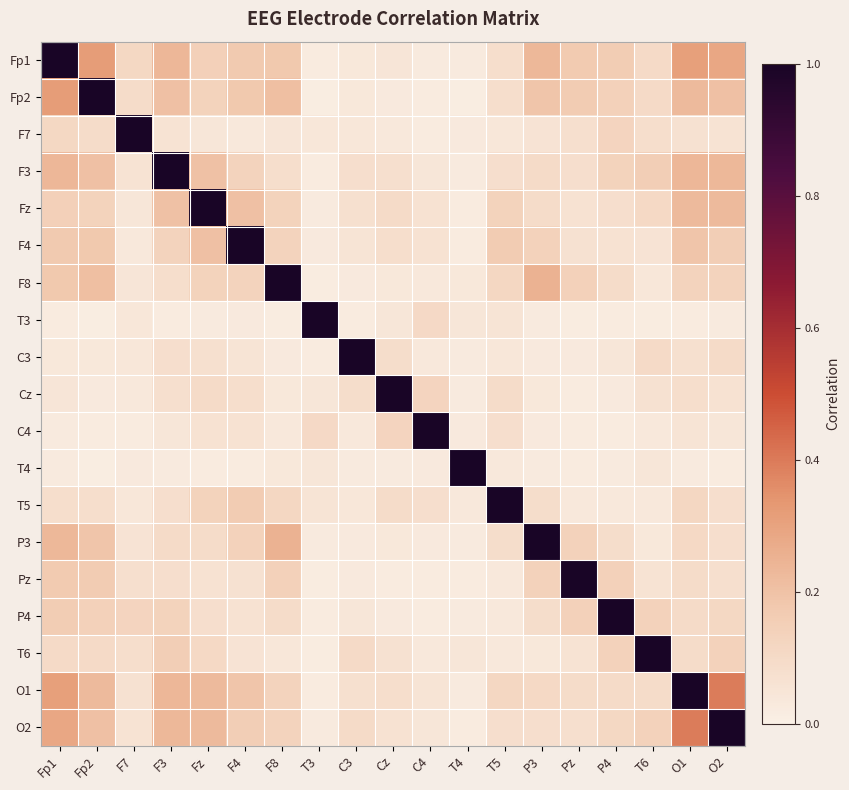

Reading left to right, what are all the values shown in this chart?

Fp1: Fp1=1.0	Fp2=0.3	F7=0.1	F3=0.2	Fz=0.1	F4=0.2	F8=0.2	T3=0.0	C3=0.0	Cz=0.1	C4=0.0	T4=0.0	T5=0.1	P3=0.2	Pz=0.2	P4=0.2	T6=0.1	O1=0.3	O2=0.3
Fp2: Fp1=0.3	Fp2=1.0	F7=0.1	F3=0.2	Fz=0.1	F4=0.2	F8=0.2	T3=0.0	C3=0.0	Cz=0.0	C4=0.0	T4=0.0	T5=0.1	P3=0.2	Pz=0.2	P4=0.1	T6=0.1	O1=0.2	O2=0.2
F7: Fp1=0.1	Fp2=0.1	F7=1.0	F3=0.1	Fz=0.0	F4=0.0	F8=0.0	T3=0.0	C3=0.0	Cz=0.0	C4=0.0	T4=0.0	T5=0.0	P3=0.1	Pz=0.1	P4=0.1	T6=0.1	O1=0.1	O2=0.1
F3: Fp1=0.2	Fp2=0.2	F7=0.1	F3=1.0	Fz=0.2	F4=0.1	F8=0.1	T3=0.0	C3=0.1	Cz=0.1	C4=0.0	T4=0.0	T5=0.1	P3=0.1	Pz=0.1	P4=0.1	T6=0.2	O1=0.2	O2=0.2
Fz: Fp1=0.1	Fp2=0.1	F7=0.0	F3=0.2	Fz=1.0	F4=0.2	F8=0.1	T3=0.0	C3=0.1	Cz=0.1	C4=0.1	T4=0.0	T5=0.1	P3=0.1	Pz=0.1	P4=0.1	T6=0.1	O1=0.2	O2=0.2
F4: Fp1=0.2	Fp2=0.2	F7=0.0	F3=0.1	Fz=0.2	F4=1.0	F8=0.1	T3=0.0	C3=0.1	Cz=0.1	C4=0.1	T4=0.0	T5=0.2	P3=0.1	Pz=0.1	P4=0.1	T6=0.1	O1=0.2	O2=0.2
F8: Fp1=0.2	Fp2=0.2	F7=0.0	F3=0.1	Fz=0.1	F4=0.1	F8=1.0	T3=0.0	C3=0.0	Cz=0.0	C4=0.0	T4=0.0	T5=0.1	P3=0.3	Pz=0.1	P4=0.1	T6=0.0	O1=0.1	O2=0.1
T3: Fp1=0.0	Fp2=0.0	F7=0.0	F3=0.0	Fz=0.0	F4=0.0	F8=0.0	T3=1.0	C3=0.0	Cz=0.0	C4=0.1	T4=0.0	T5=0.1	P3=0.0	Pz=0.0	P4=0.0	T6=0.0	O1=0.0	O2=0.0
C3: Fp1=0.0	Fp2=0.0	F7=0.0	F3=0.1	Fz=0.1	F4=0.1	F8=0.0	T3=0.0	C3=1.0	Cz=0.1	C4=0.0	T4=0.0	T5=0.0	P3=0.0	Pz=0.0	P4=0.0	T6=0.1	O1=0.1	O2=0.1
Cz: Fp1=0.1	Fp2=0.0	F7=0.0	F3=0.1	Fz=0.1	F4=0.1	F8=0.0	T3=0.0	C3=0.1	Cz=1.0	C4=0.1	T4=0.0	T5=0.1	P3=0.0	Pz=0.0	P4=0.0	T6=0.1	O1=0.1	O2=0.1
C4: Fp1=0.0	Fp2=0.0	F7=0.0	F3=0.0	Fz=0.1	F4=0.1	F8=0.0	T3=0.1	C3=0.0	Cz=0.1	C4=1.0	T4=0.0	T5=0.1	P3=0.0	Pz=0.0	P4=0.0	T6=0.0	O1=0.1	O2=0.0
T4: Fp1=0.0	Fp2=0.0	F7=0.0	F3=0.0	Fz=0.0	F4=0.0	F8=0.0	T3=0.0	C3=0.0	Cz=0.0	C4=0.0	T4=1.0	T5=0.0	P3=0.0	Pz=0.0	P4=0.0	T6=0.0	O1=0.0	O2=0.0
T5: Fp1=0.1	Fp2=0.1	F7=0.0	F3=0.1	Fz=0.1	F4=0.2	F8=0.1	T3=0.1	C3=0.0	Cz=0.1	C4=0.1	T4=0.0	T5=1.0	P3=0.1	Pz=0.0	P4=0.0	T6=0.0	O1=0.1	O2=0.1
P3: Fp1=0.2	Fp2=0.2	F7=0.1	F3=0.1	Fz=0.1	F4=0.1	F8=0.3	T3=0.0	C3=0.0	Cz=0.0	C4=0.0	T4=0.0	T5=0.1	P3=1.0	Pz=0.1	P4=0.1	T6=0.0	O1=0.1	O2=0.1
Pz: Fp1=0.2	Fp2=0.2	F7=0.1	F3=0.1	Fz=0.1	F4=0.1	F8=0.1	T3=0.0	C3=0.0	Cz=0.0	C4=0.0	T4=0.0	T5=0.0	P3=0.1	Pz=1.0	P4=0.1	T6=0.1	O1=0.1	O2=0.1
P4: Fp1=0.2	Fp2=0.1	F7=0.1	F3=0.1	Fz=0.1	F4=0.1	F8=0.1	T3=0.0	C3=0.0	Cz=0.0	C4=0.0	T4=0.0	T5=0.0	P3=0.1	Pz=0.1	P4=1.0	T6=0.1	O1=0.1	O2=0.1
T6: Fp1=0.1	Fp2=0.1	F7=0.1	F3=0.2	Fz=0.1	F4=0.1	F8=0.0	T3=0.0	C3=0.1	Cz=0.1	C4=0.0	T4=0.0	T5=0.0	P3=0.0	Pz=0.1	P4=0.1	T6=1.0	O1=0.1	O2=0.1
O1: Fp1=0.3	Fp2=0.2	F7=0.1	F3=0.2	Fz=0.2	F4=0.2	F8=0.1	T3=0.0	C3=0.1	Cz=0.1	C4=0.1	T4=0.0	T5=0.1	P3=0.1	Pz=0.1	P4=0.1	T6=0.1	O1=1.0	O2=0.4
O2: Fp1=0.3	Fp2=0.2	F7=0.1	F3=0.2	Fz=0.2	F4=0.2	F8=0.1	T3=0.0	C3=0.1	Cz=0.1	C4=0.0	T4=0.0	T5=0.1	P3=0.1	Pz=0.1	P4=0.1	T6=0.1	O1=0.4	O2=1.0